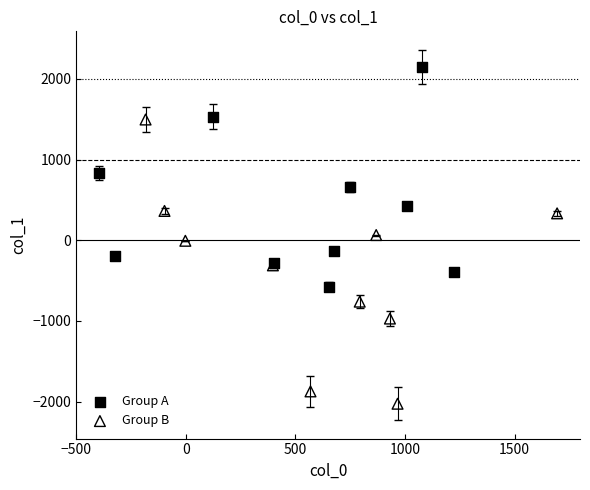

Which series contains the lowest Y value?

Group B